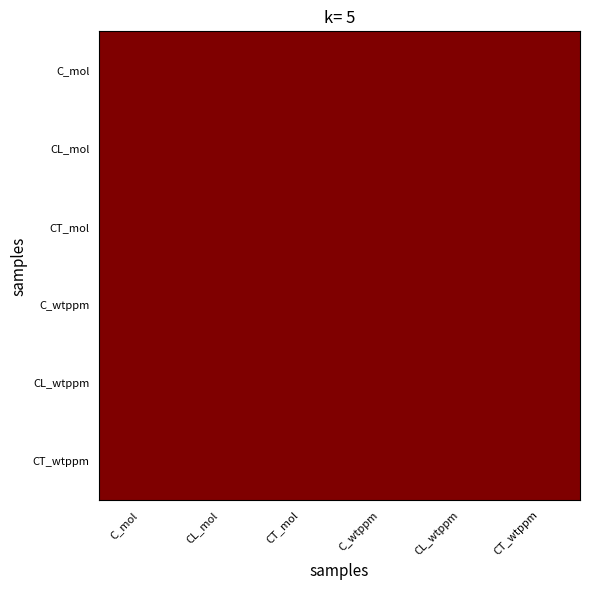

Which label corresponds to the largest value in the chart?

C_mol